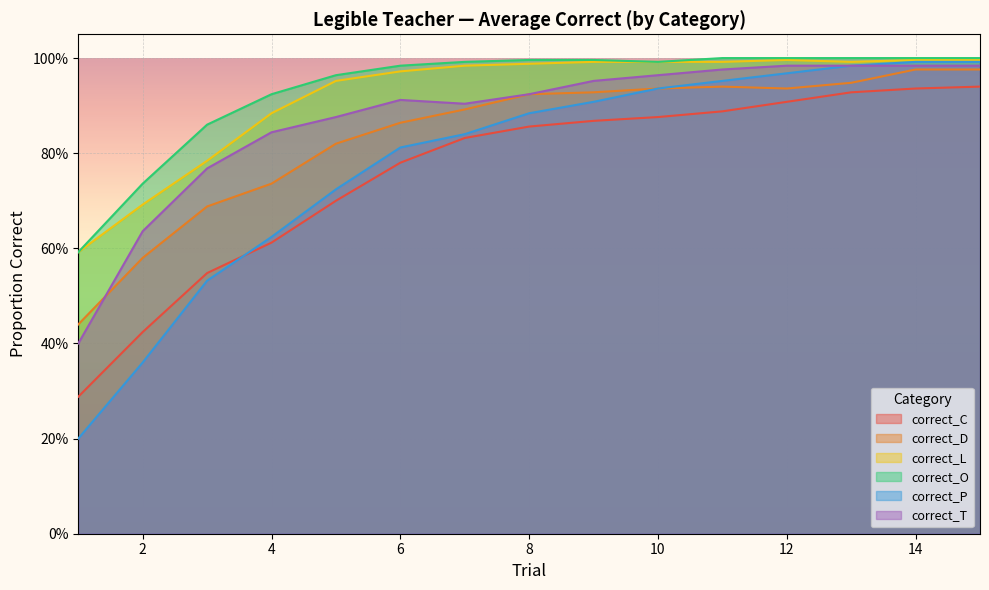

Reading right to left, list all the values displayed in this chart.

correct_C: 15=0.9	14=0.9	13=0.9	12=0.9	11=0.9	10=0.9	9=0.9	8=0.9	7=0.8	6=0.8	5=0.7	4=0.6	3=0.5	2=0.4	1=0.3
correct_D: 15=1.0	14=1.0	13=0.9	12=0.9	11=0.9	10=0.9	9=0.9	8=0.9	7=0.9	6=0.9	5=0.8	4=0.7	3=0.7	2=0.6	1=0.4
correct_L: 15=1.0	14=1.0	13=1.0	12=1.0	11=1.0	10=1.0	9=1.0	8=1.0	7=1.0	6=1.0	5=1.0	4=0.9	3=0.8	2=0.7	1=0.6
correct_O: 15=1.0	14=1.0	13=1.0	12=1.0	11=1.0	10=1.0	9=1.0	8=1.0	7=1.0	6=1.0	5=1.0	4=0.9	3=0.9	2=0.7	1=0.6
correct_P: 15=1.0	14=1.0	13=1.0	12=1.0	11=1.0	10=0.9	9=0.9	8=0.9	7=0.8	6=0.8	5=0.7	4=0.6	3=0.5	2=0.4	1=0.2
correct_T: 15=1.0	14=1.0	13=1.0	12=1.0	11=1.0	10=1.0	9=1.0	8=0.9	7=0.9	6=0.9	5=0.9	4=0.8	3=0.8	2=0.6	1=0.4